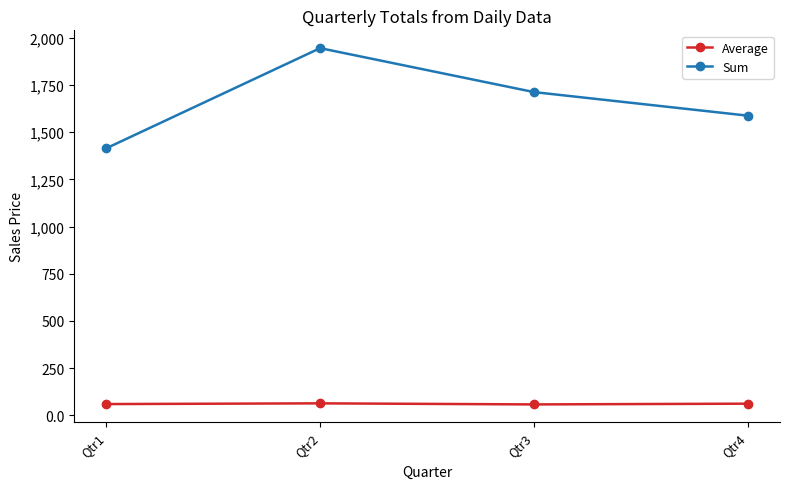

How many series are shown in this chart?

2